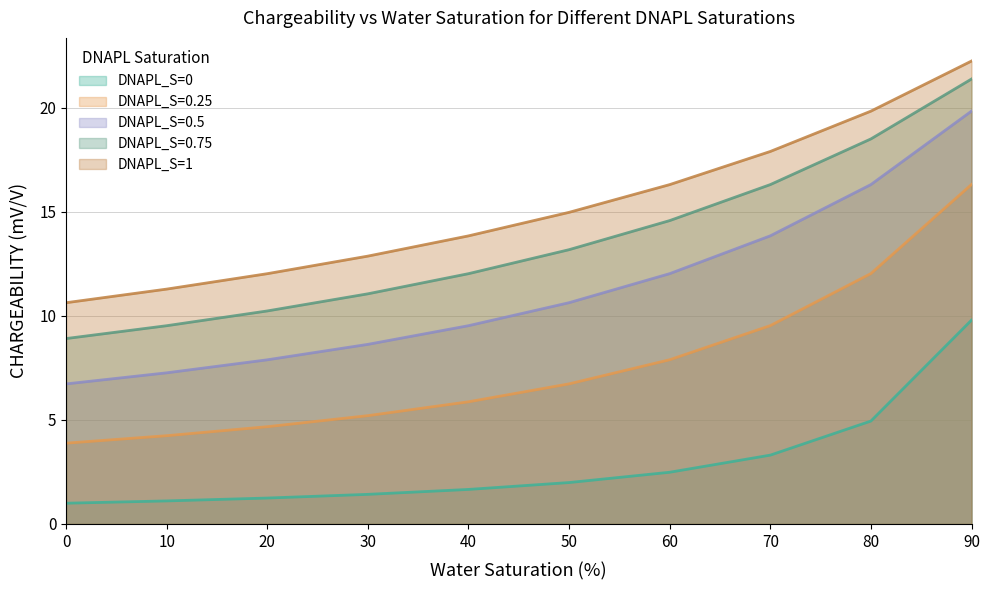

At how many categories does at least one series exceed 12?

8